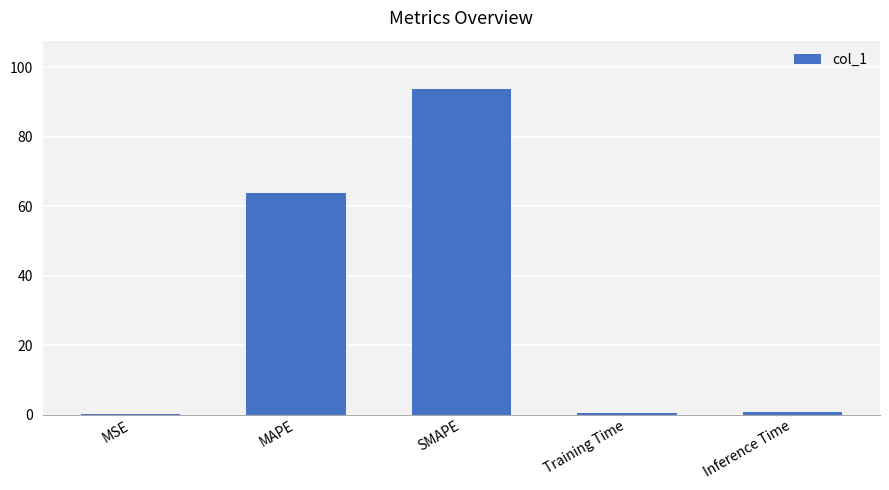

At which category does the chart reach its peak across all series?

SMAPE